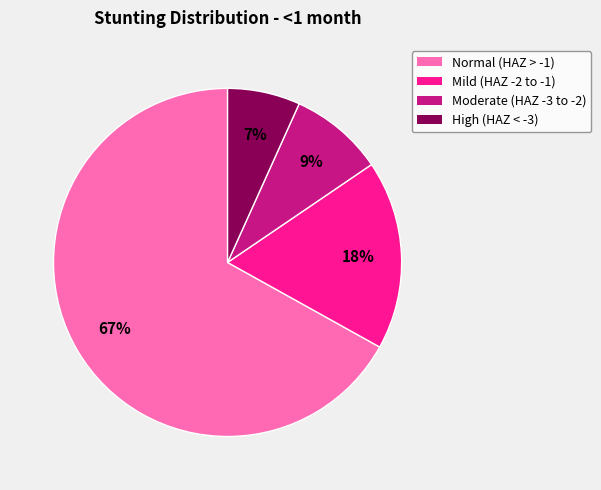

To the nearest percent, what is the average slice percentage?

25%